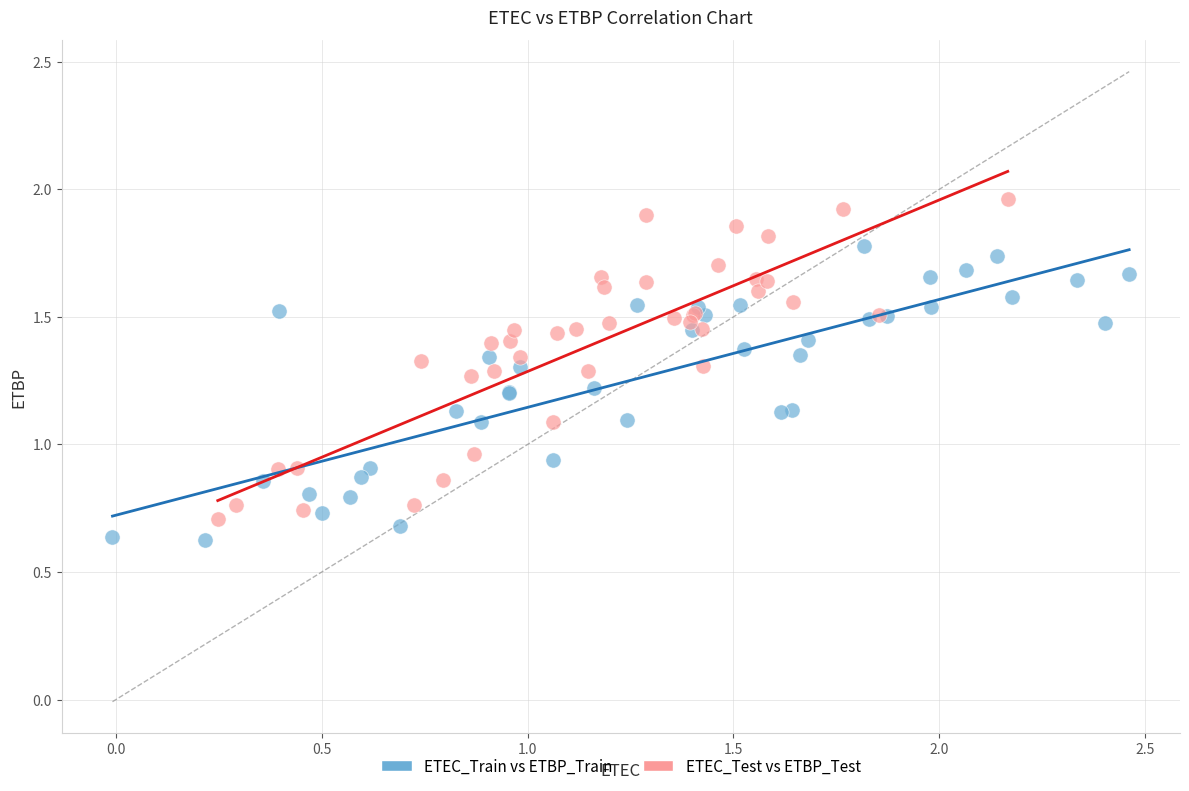

Which series reaches the minimum Y coordinate?

ETEC_Train vs ETBP_Train